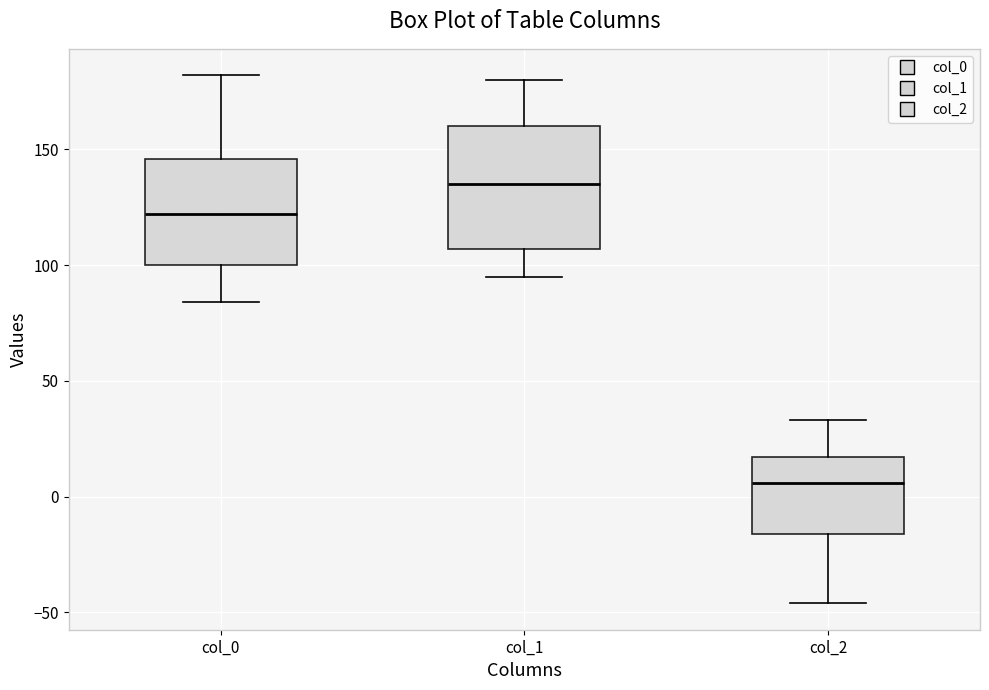

Where does the upper whisker of the box for col_0 end on the y-axis? The values are not printed on the chart, so give them approximately, as read against the axis.

180